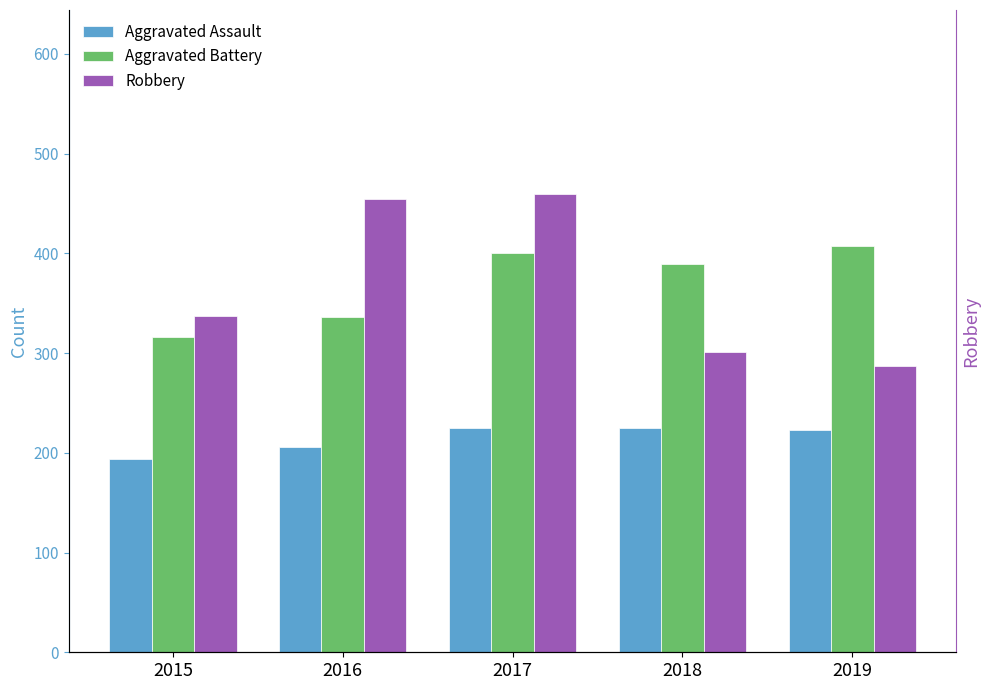

How many bars are there in each group?

3